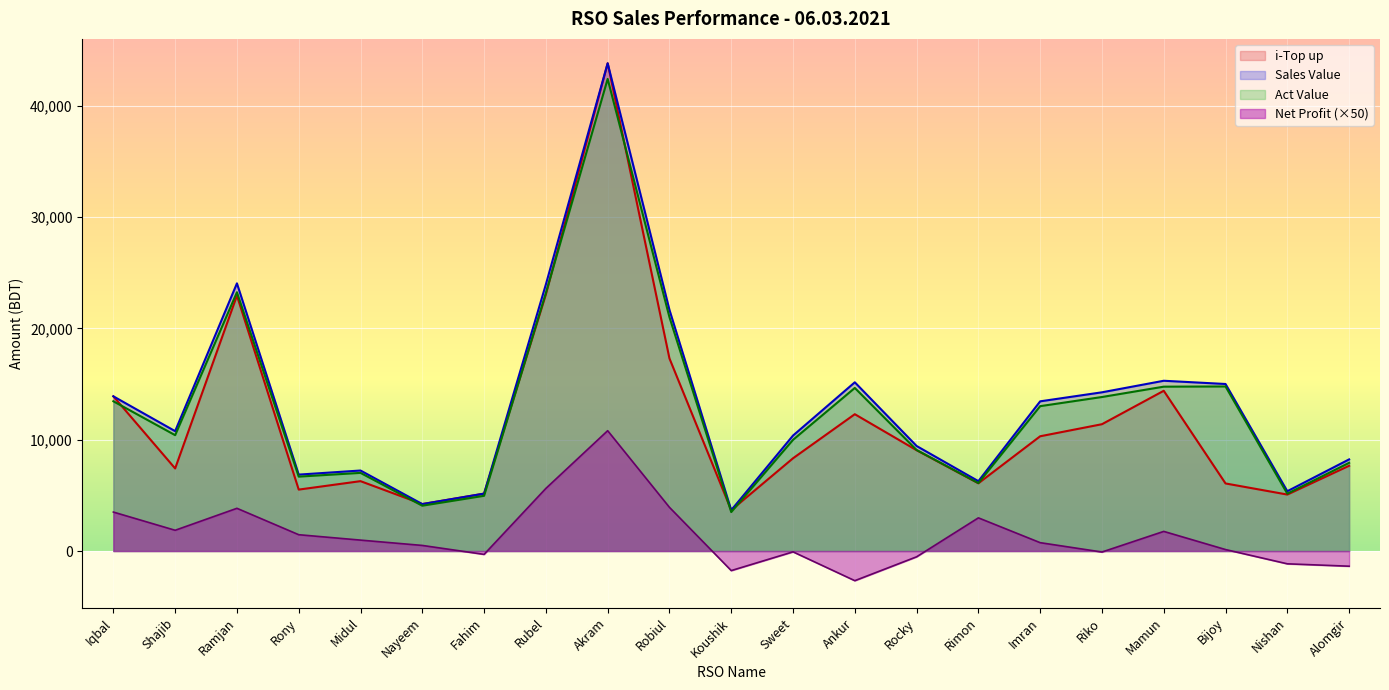

True or false: Net Profit and Sales Value cross at least once.

False